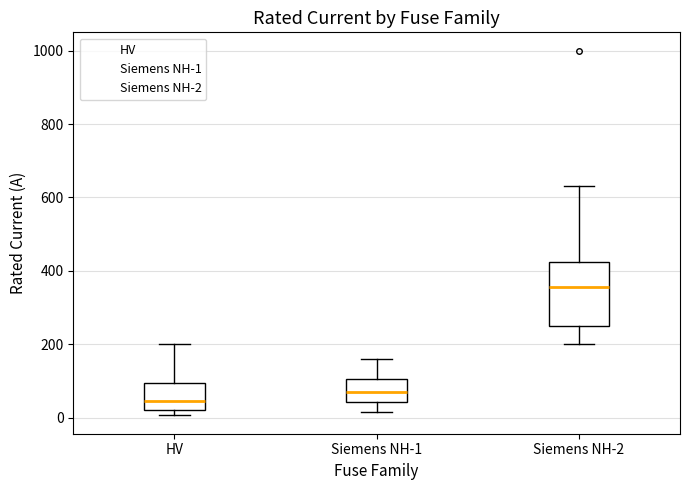

Where does the upper whisker of the box for HV end on the y-axis? The values are not printed on the chart, so give them approximately, as read against the axis.

200